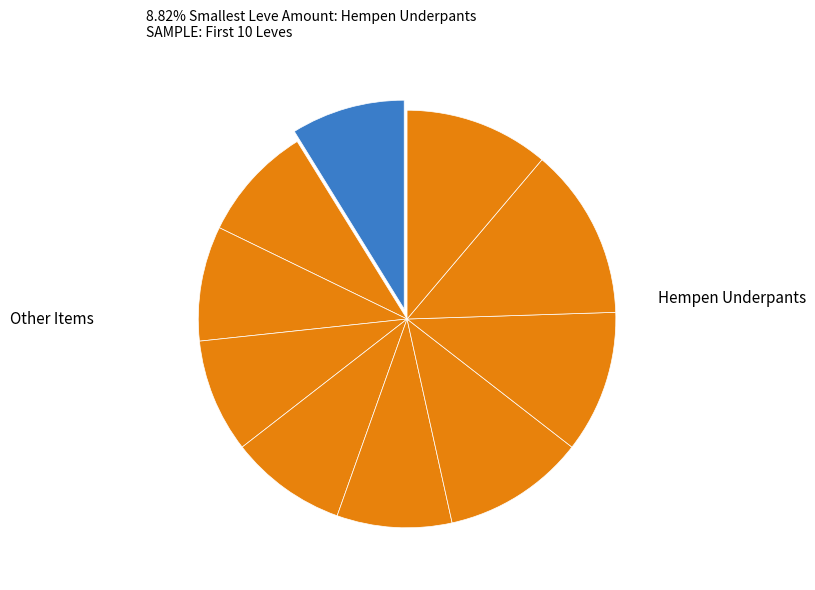

Does any single category account for the majority?

No